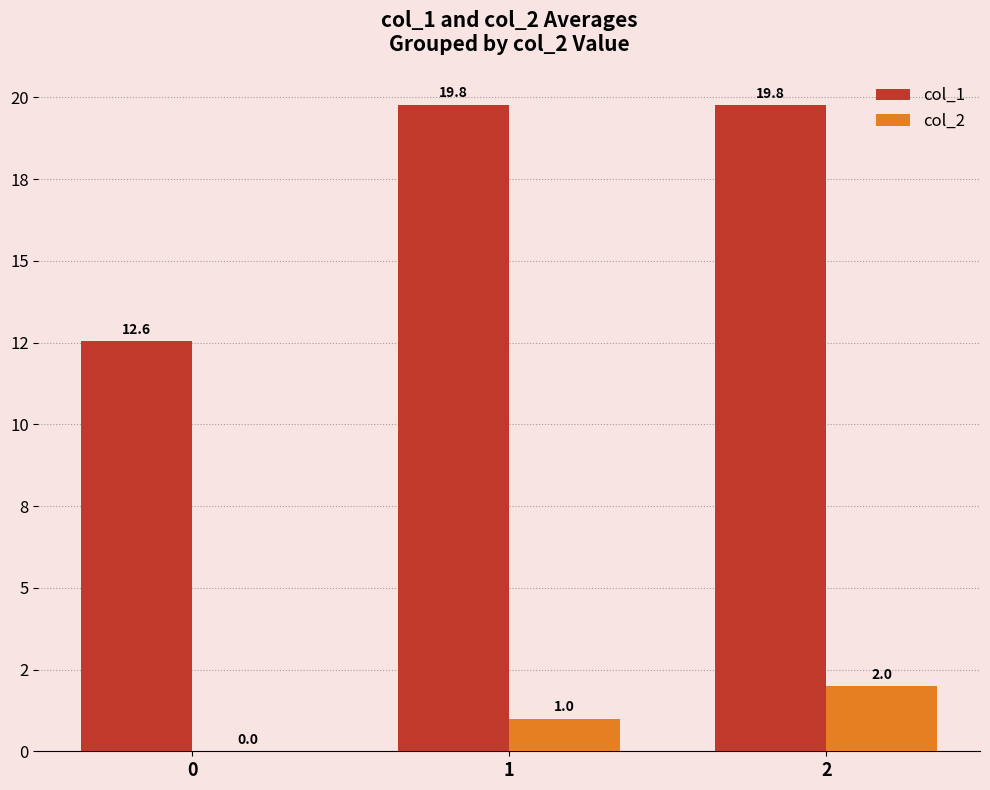

Does the chart contain stacked bars?

No